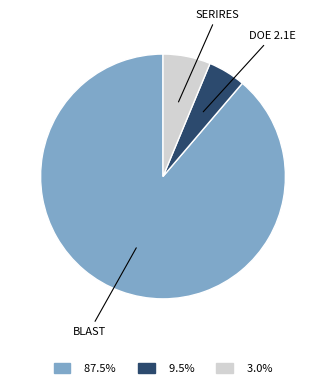

Is there any slice that represents more than half of the pie?

Yes